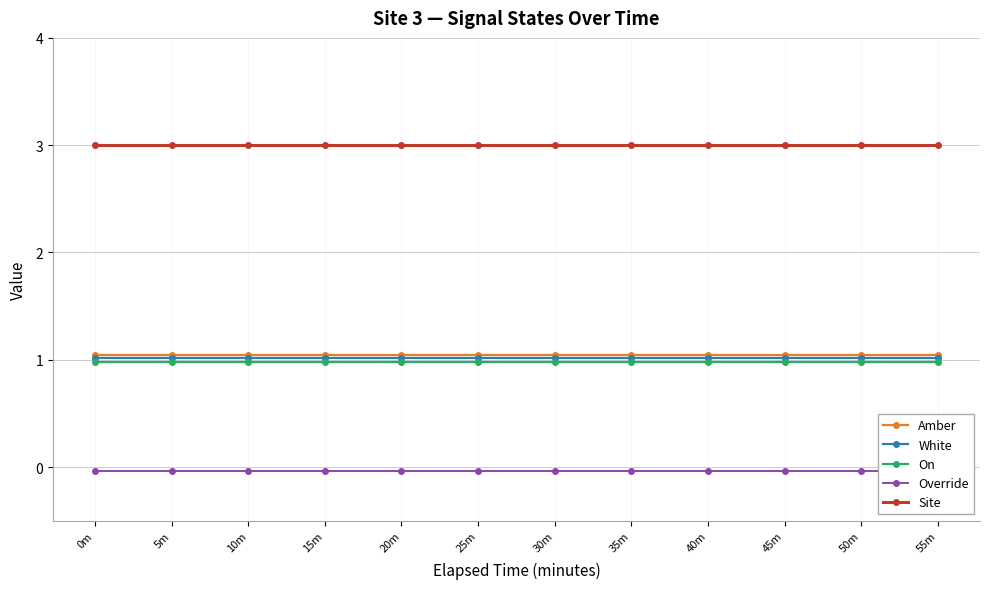

List the labels in order of Amber value, largest first.

0m, 5m, 10m, 15m, 20m, 25m, 30m, 35m, 40m, 45m, 50m, 55m